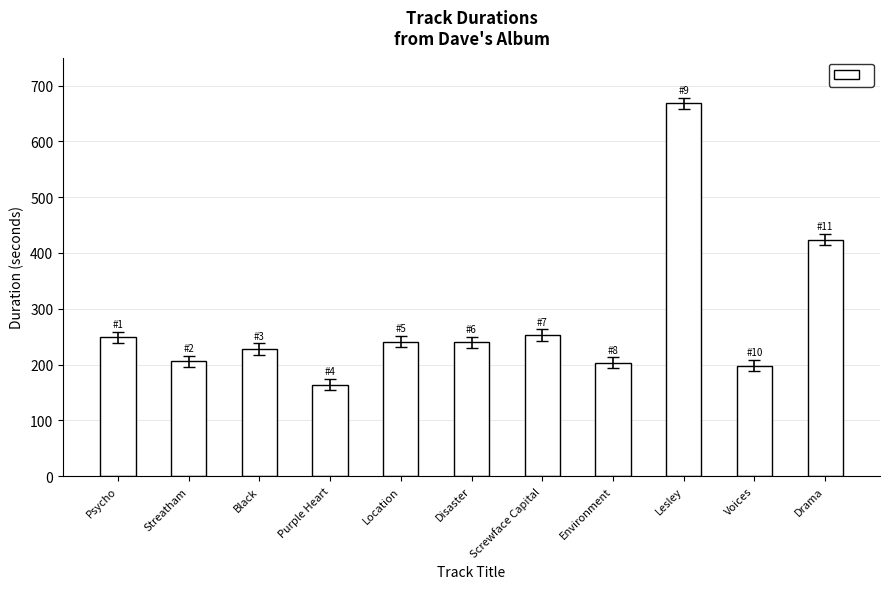

What is the ratio of the value at Location to the value at Voices?

1.2